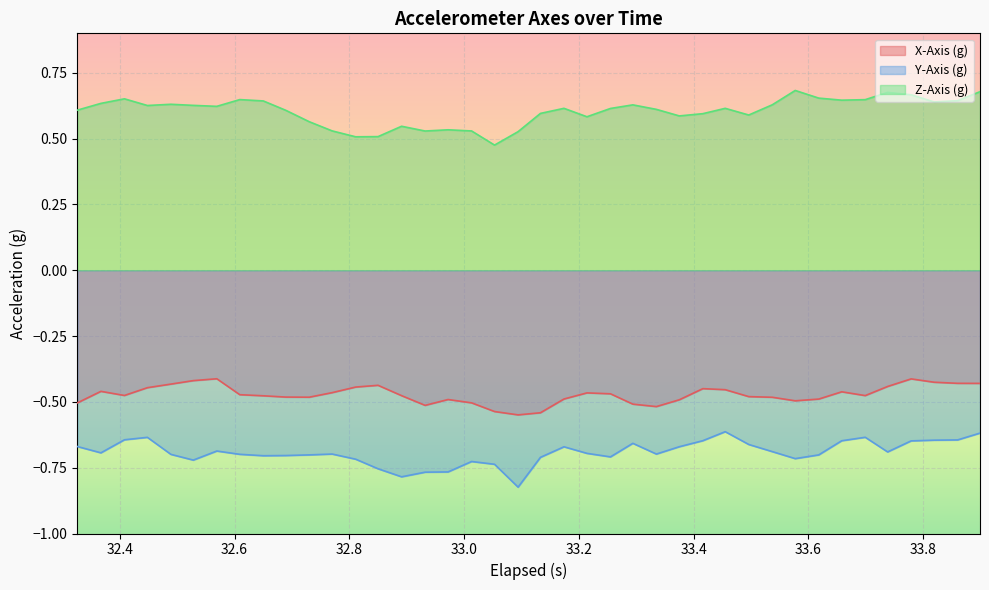

Rank the series by their average value, from lowest to highest.

Y-Axis (g), X-Axis (g), Z-Axis (g)